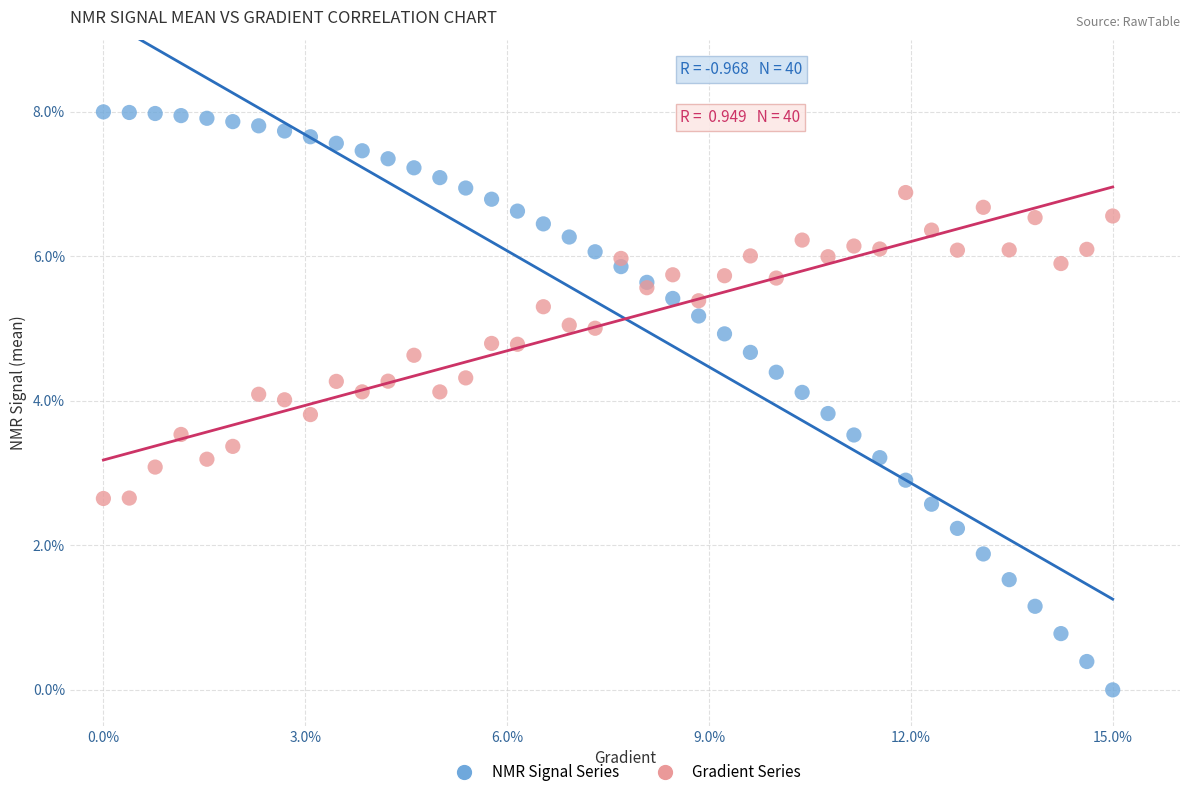

Which series reaches the maximum Y coordinate?

NMR Signal Series